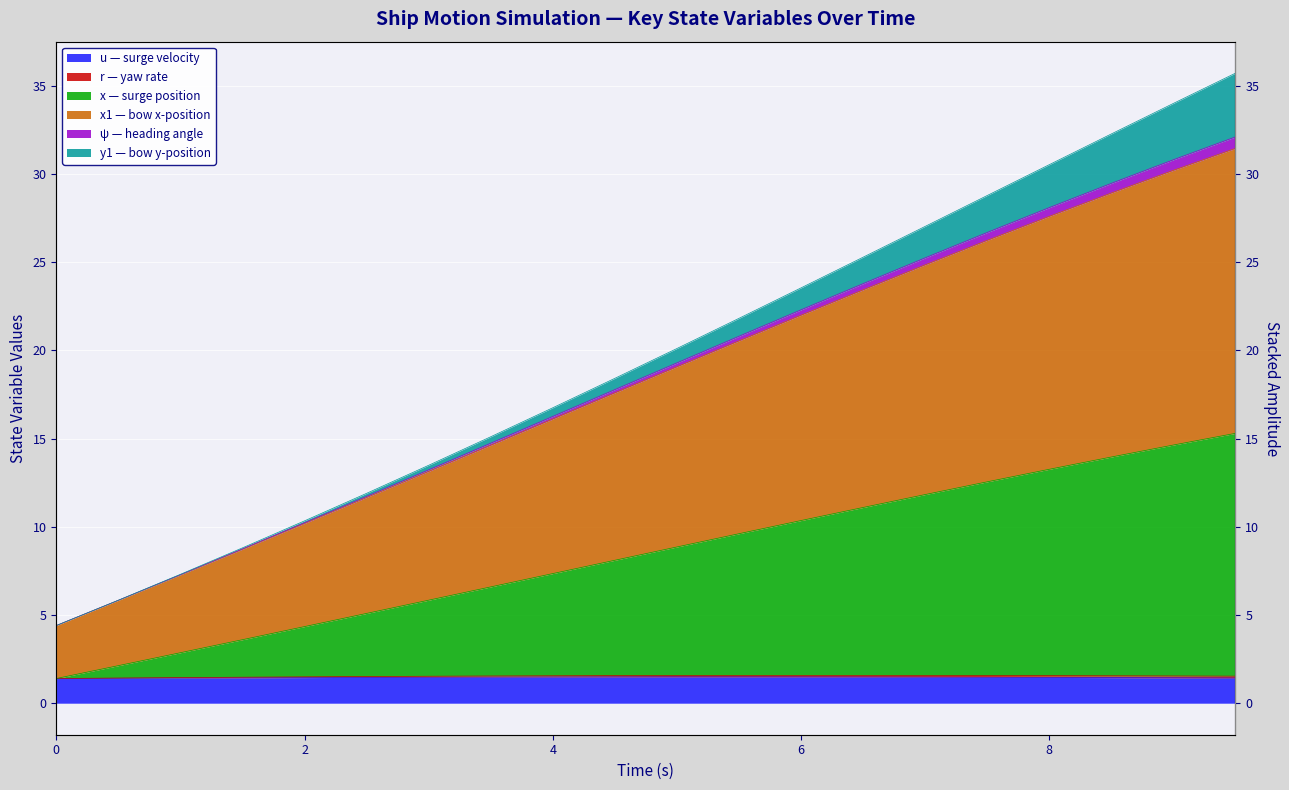

What is the difference between the psi values at 8.0 and 0.0?

26.1